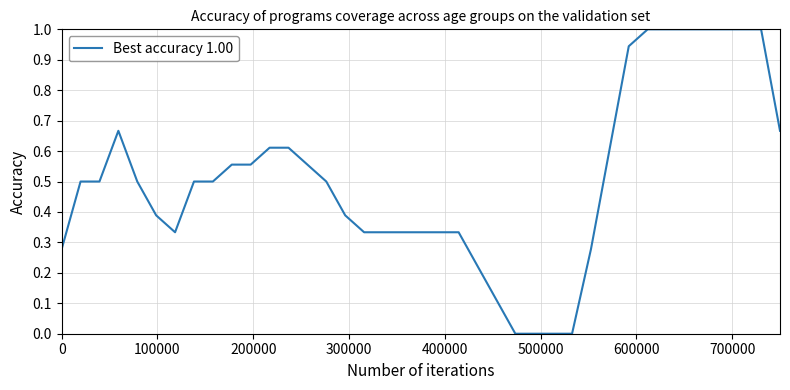

What is the maximum value shown in the chart?

1.0